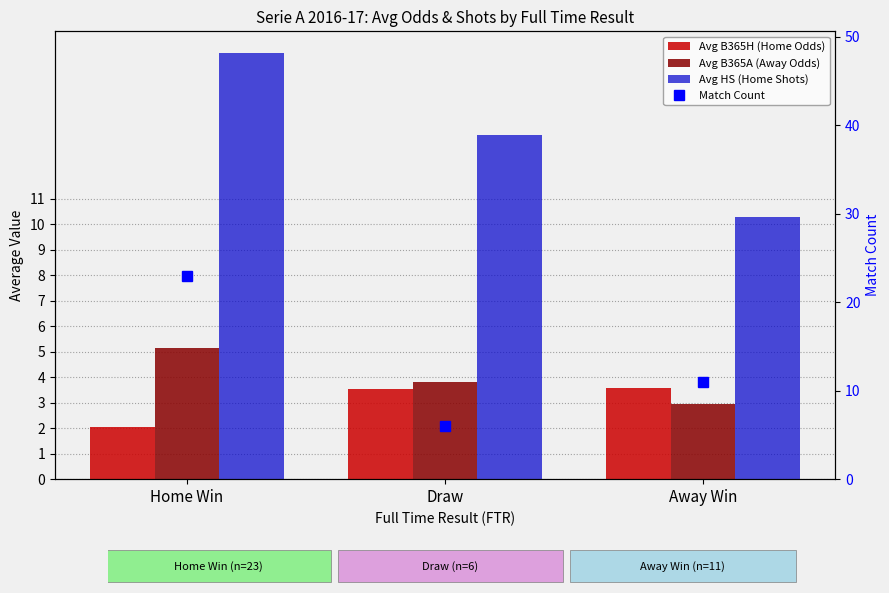

True or false: Avg B365H (Home Odds) has a value of 2.0 at Draw.

False